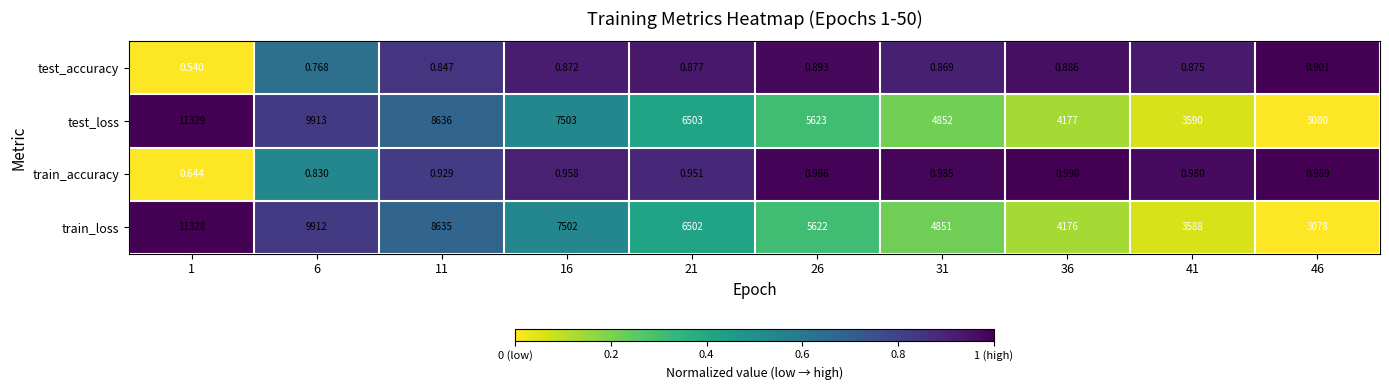

Between 26 and 41, which series saw the biggest shift?

train_loss